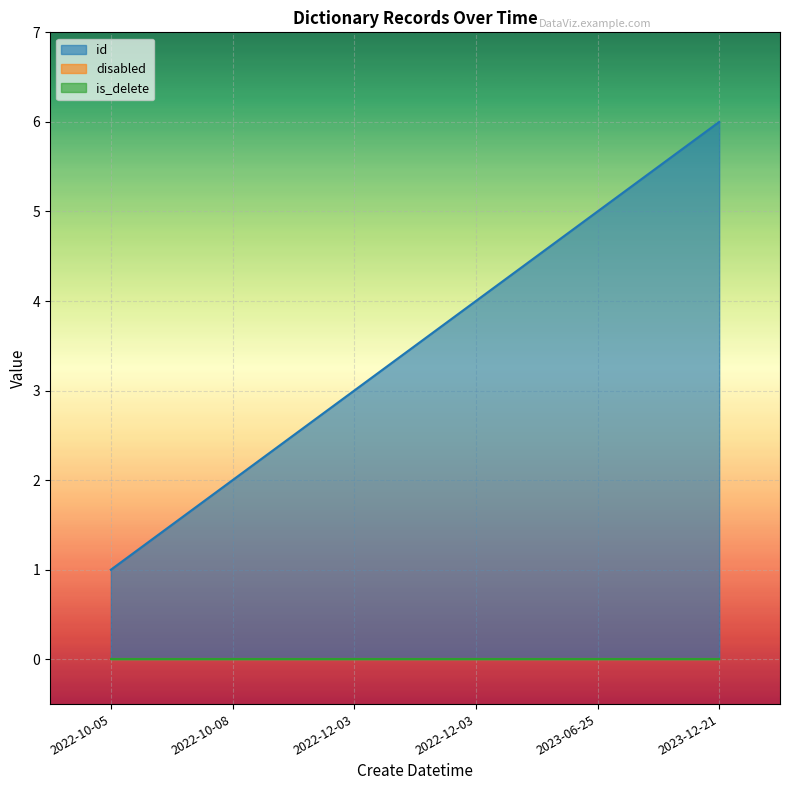

Rank the series at 2022-12-03 from lowest to highest value.

disabled, is_delete, id